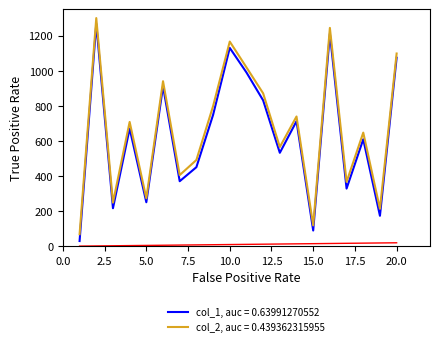

Which series has the largest range (max minus min)?

col_1, auc = 0.63991270552